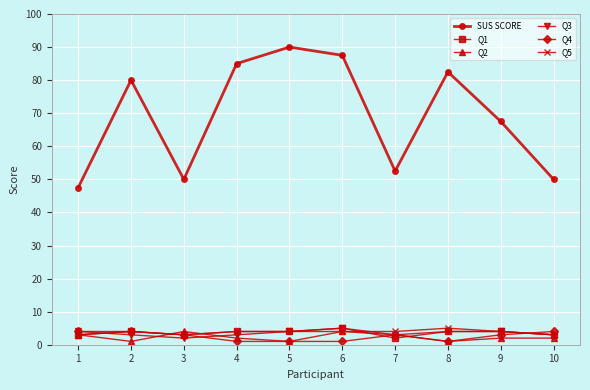

Count the number of categories in the chart.

10